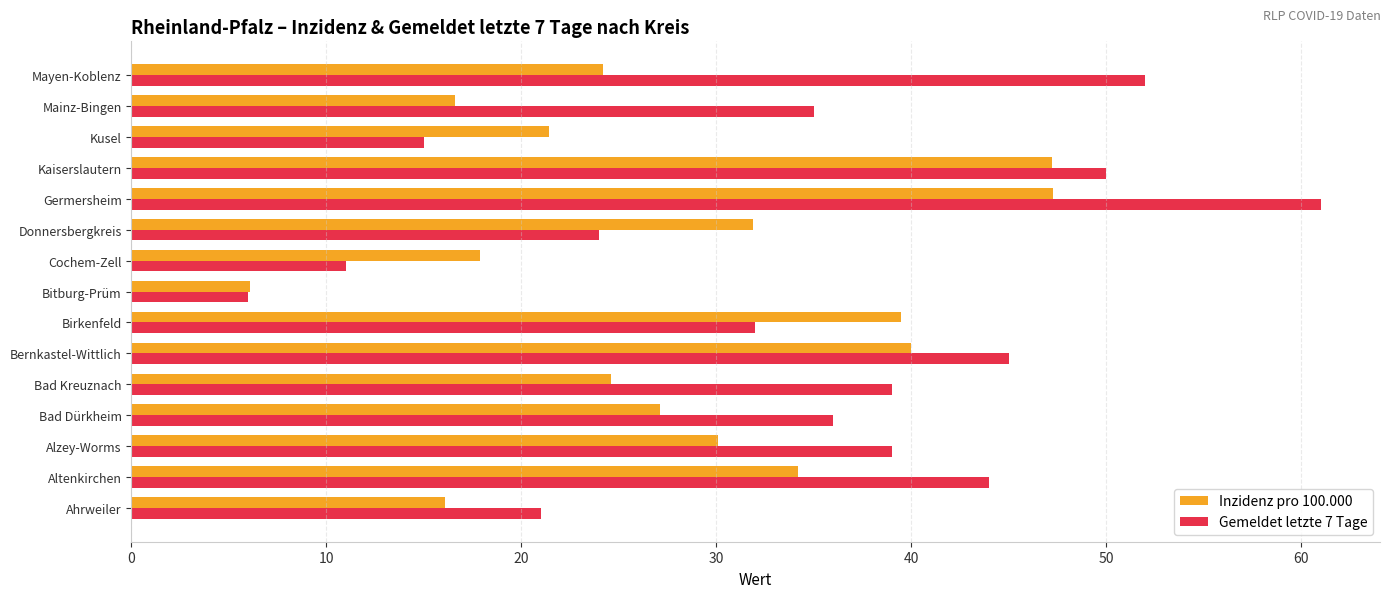

How many categories are shown in the chart?

15